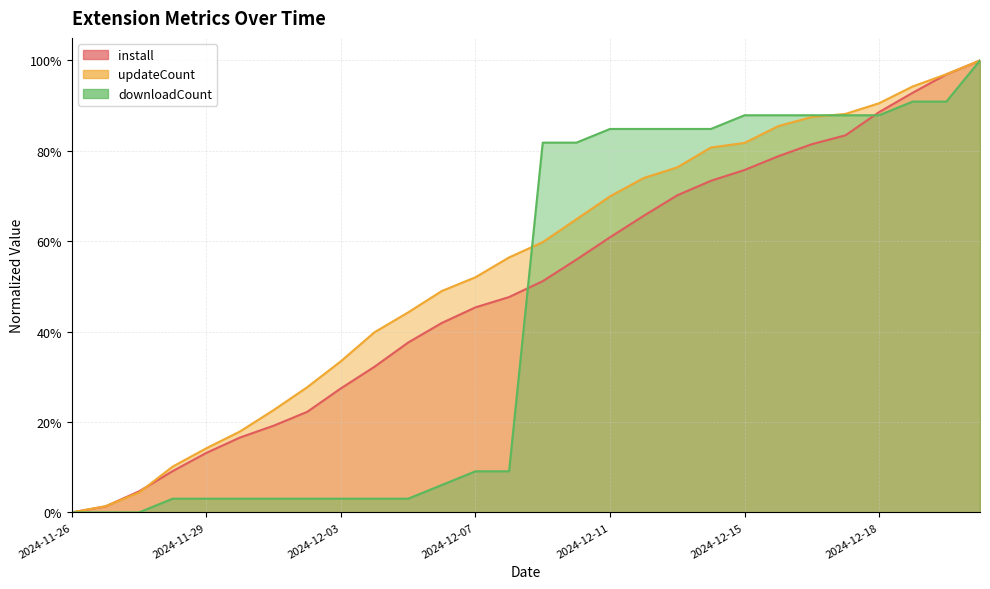

What is the average value of the updateCount series?

0.5